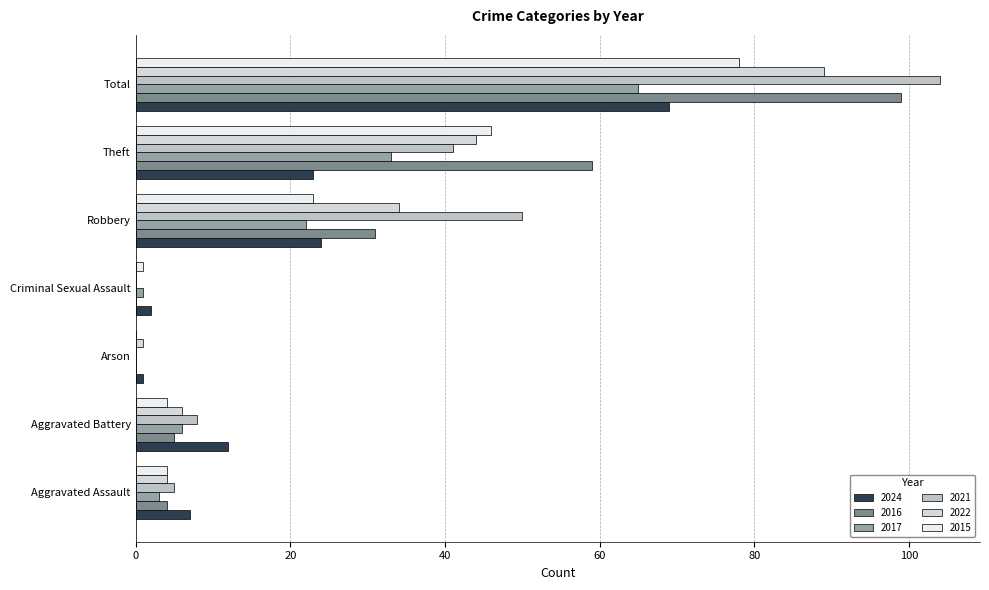

What is the spread (max minus min) of values at Criminal Sexual Assault?

2